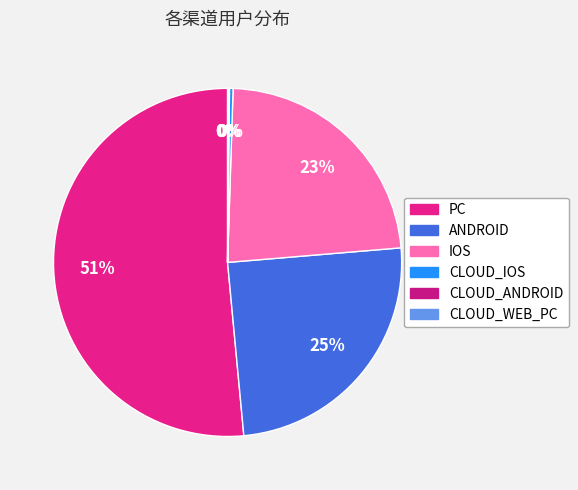

The PC slice represents 62% of the pie. True or false?

False